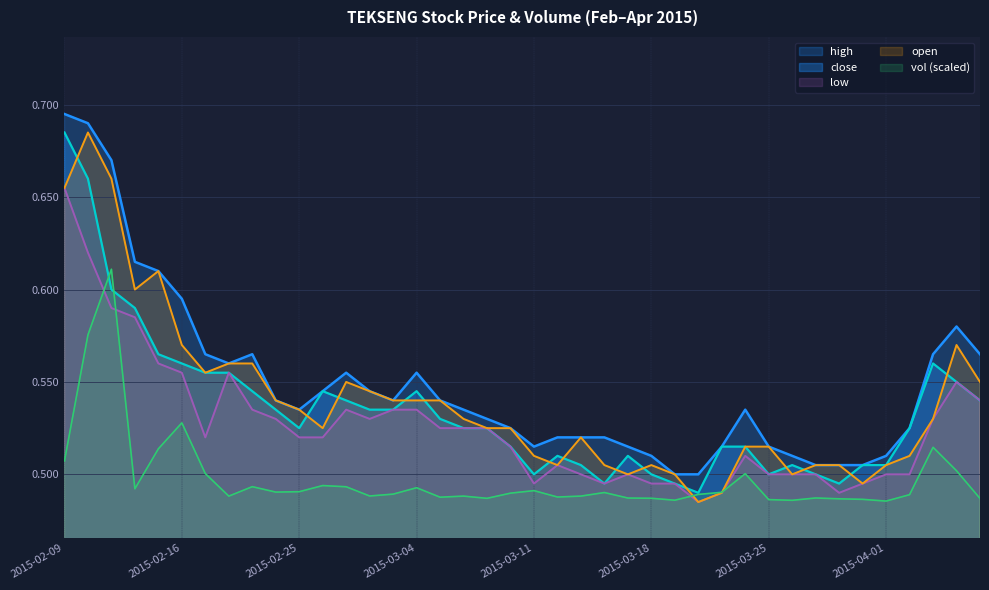

Count the number of data series in this chart.

5